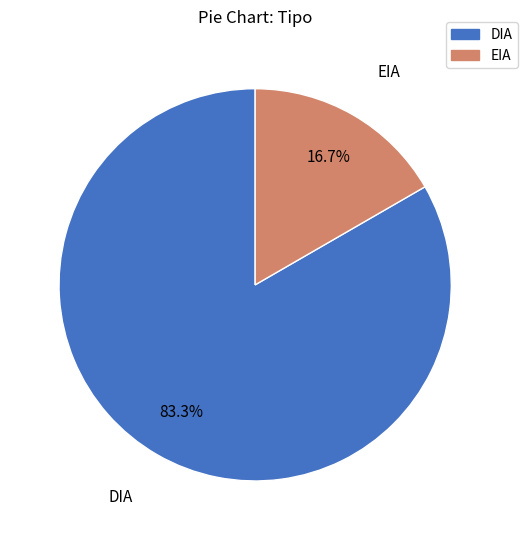

How many segments does this pie chart have?

2